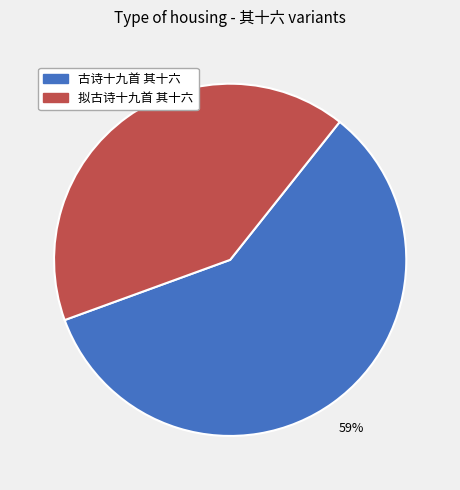

To the nearest percent, what is the difference between the largest and smallest slice percentages?

18%